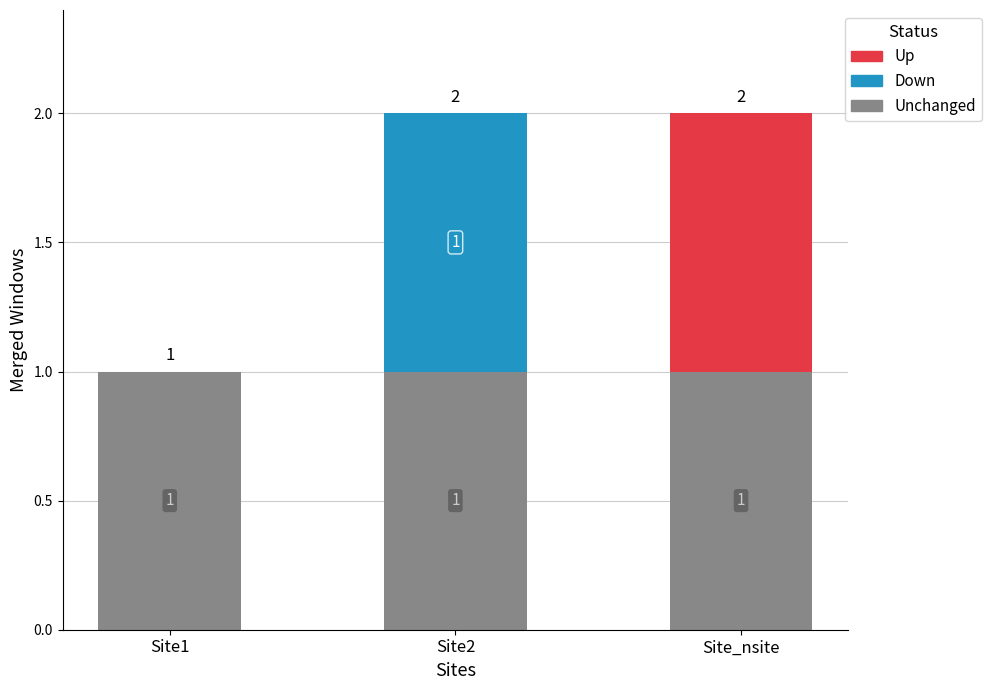

Reading right to left, what are the values for Unchanged?

Site_nsite=1	Site2=1	Site1=1